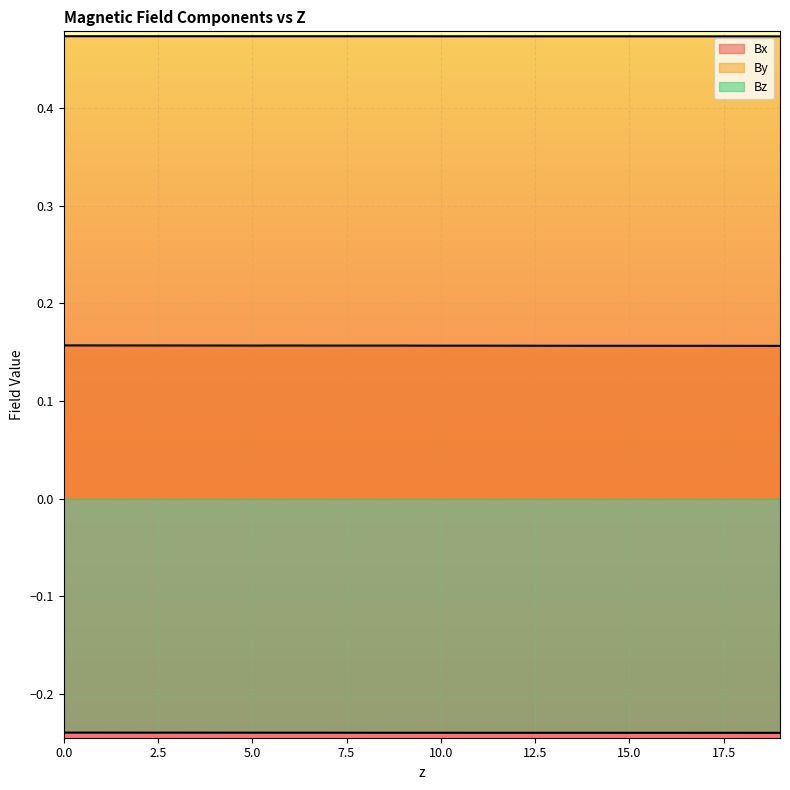

What is the maximum value for By?

0.5